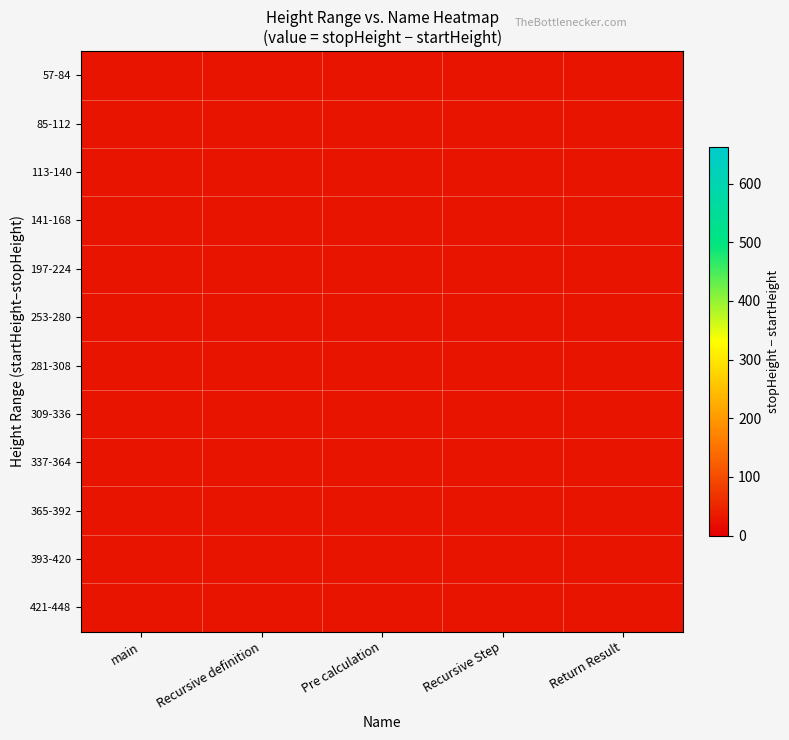

What is the sum of all stopHeight values?

3276